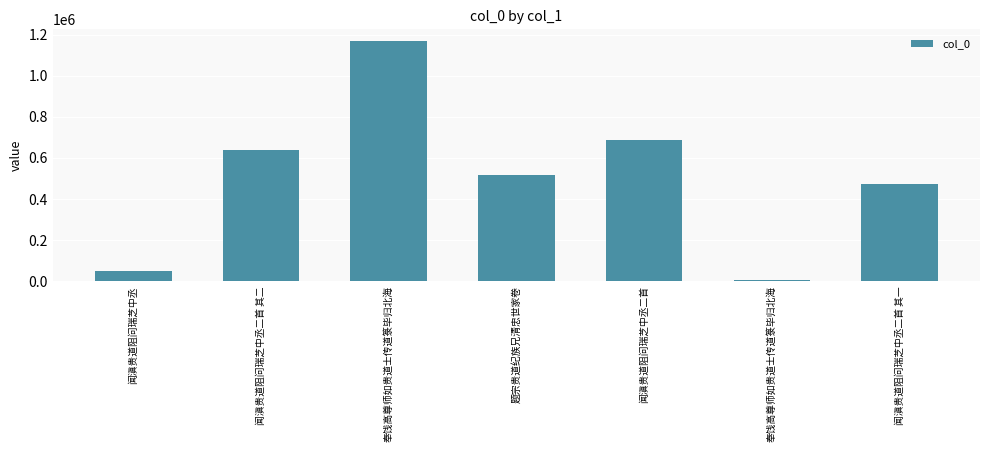

What is the difference between the second highest and second lowest values?

636747